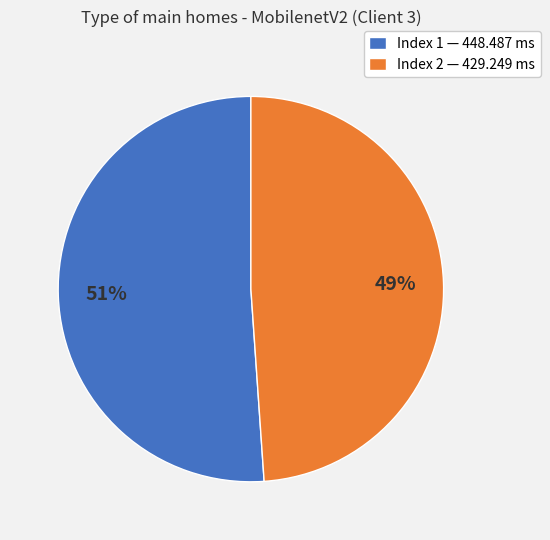

Is the sum of Index 2 — 429.249 ms and Index 1 — 448.487 ms greater than half?

Yes